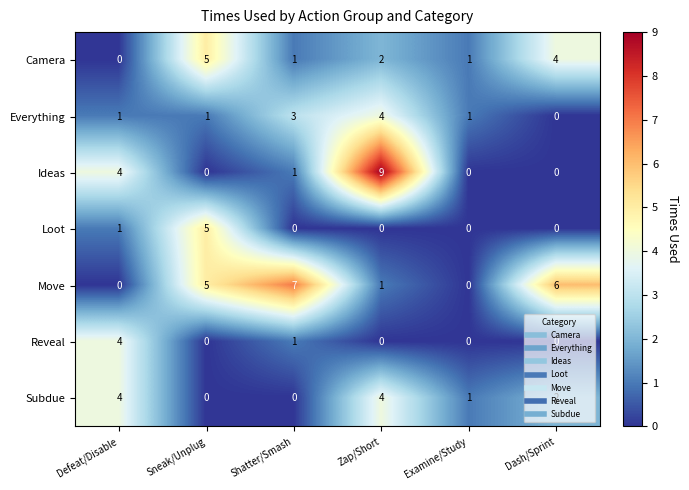

At which label does Camera first exceed 2?

Sneak/Unplug